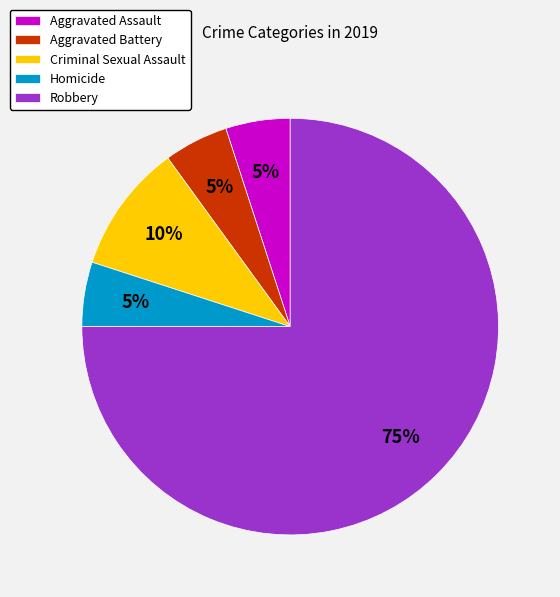

Which has a higher value, Robbery or Aggravated Assault?

Robbery